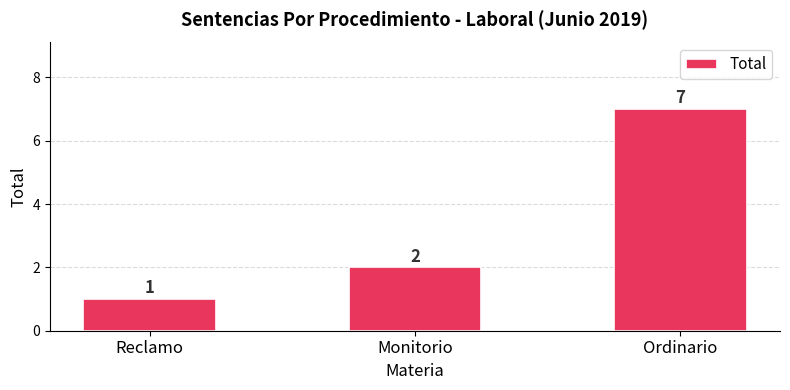

How many bars are there in total?

3